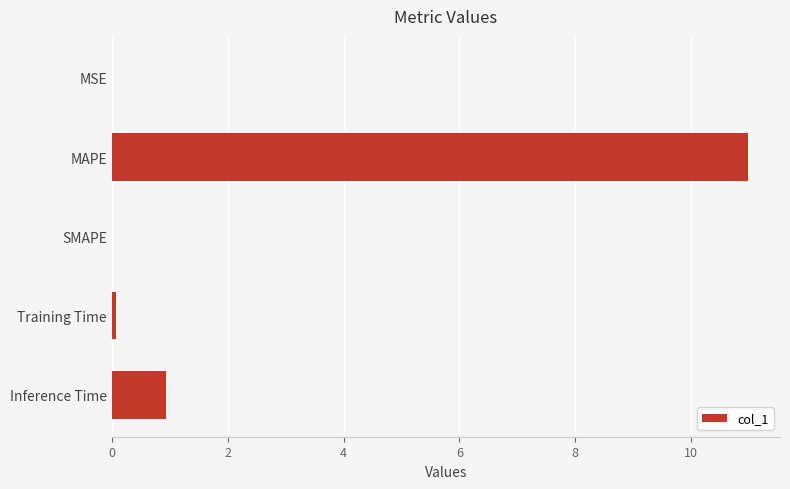

What is the sum of the values at Inference Time and MAPE?

11.9